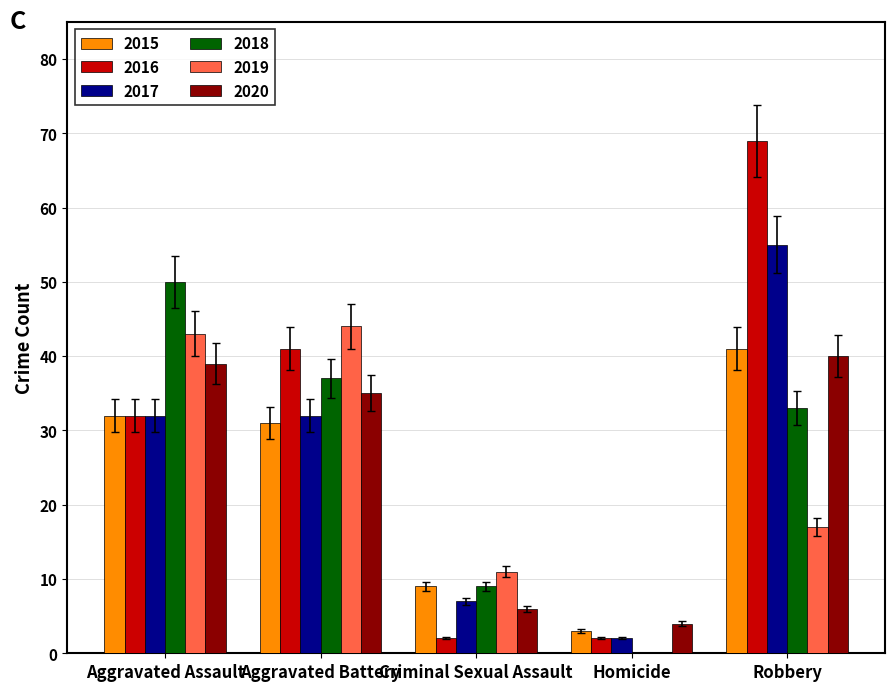

How many 2016 values are between 2 and 41?

4